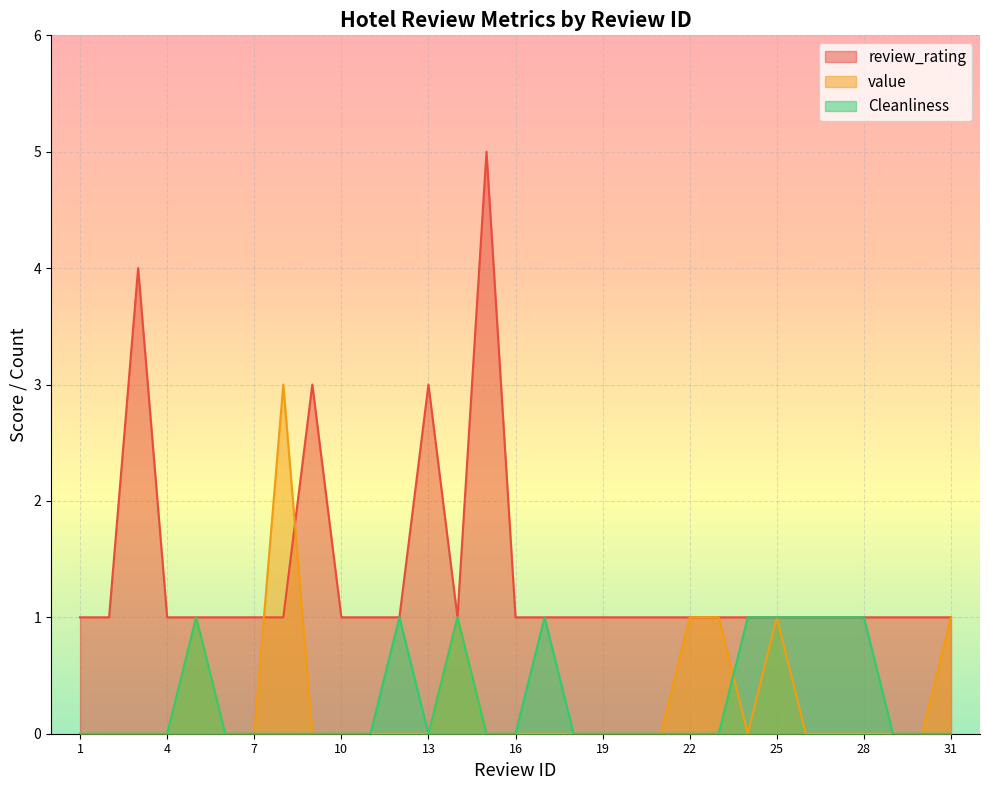

Reading left to right, extract all data points from this chart.

review_rating: 1=1	2=1	3=4	4=1	5=1	6=1	7=1	8=1	9=3	10=1	11=1	12=1	13=3	14=1	15=5	16=1	17=1	18=1	19=1	20=1	21=1	22=1	23=1	24=1	25=1	26=1	27=1	28=1	29=1	30=1	31=1
value: 1=0	2=0	3=0	4=0	5=1	6=0	7=0	8=3	9=0	10=0	11=0	12=0	13=0	14=1	15=0	16=0	17=0	18=0	19=0	20=0	21=0	22=1	23=1	24=0	25=1	26=0	27=0	28=0	29=0	30=0	31=1
Cleanliness: 1=0	2=0	3=0	4=0	5=1	6=0	7=0	8=0	9=0	10=0	11=0	12=1	13=0	14=1	15=0	16=0	17=1	18=0	19=0	20=0	21=0	22=0	23=0	24=1	25=1	26=1	27=1	28=1	29=0	30=0	31=0